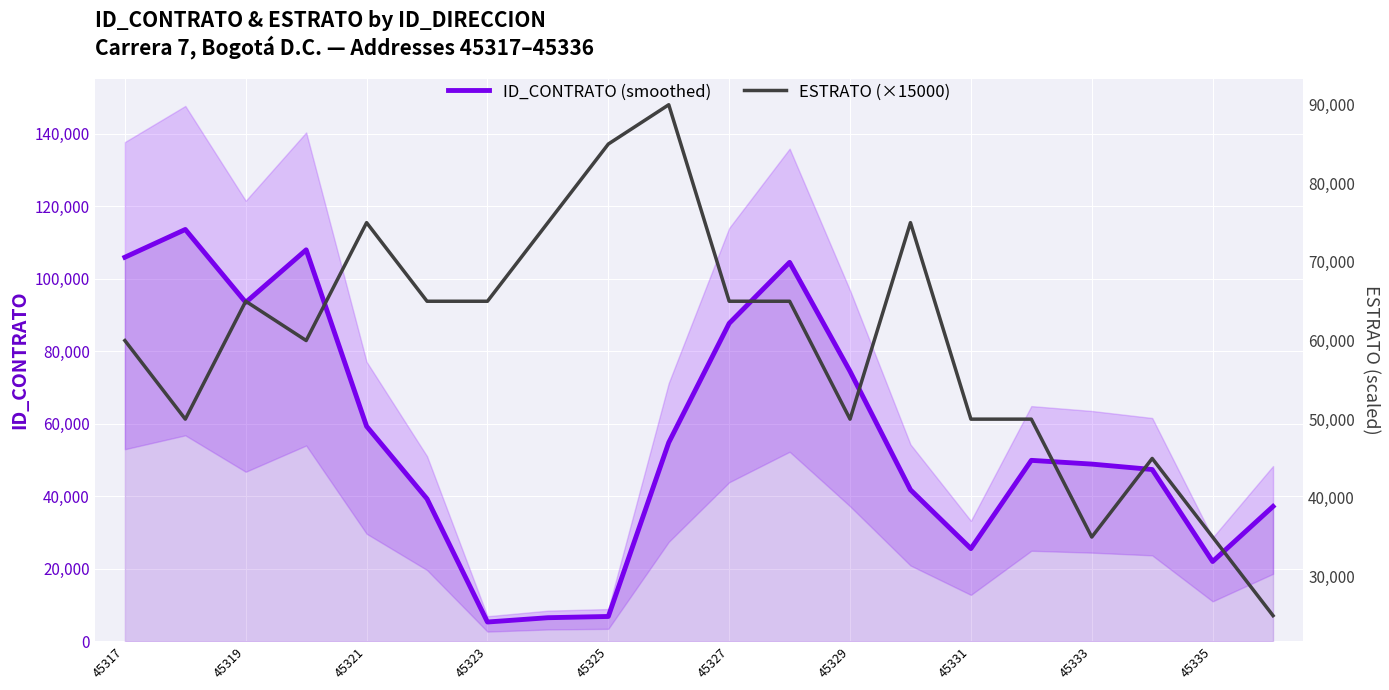

What is the lowest value of the ESTRATO (×15000) series?

25000.0